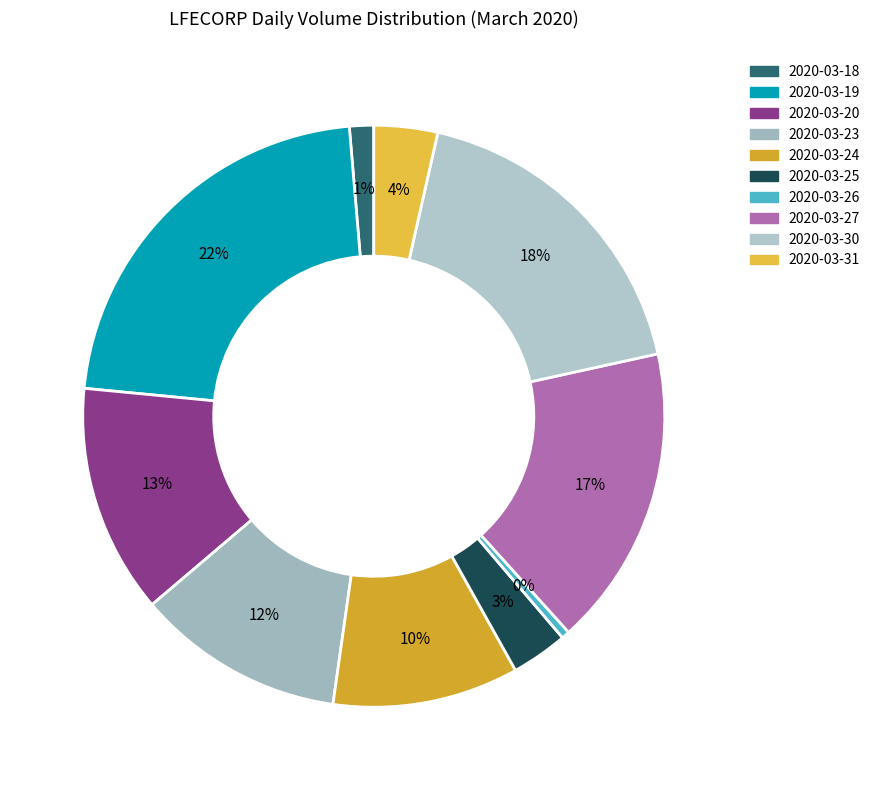

Does 2020-03-26 account for over 50% of the chart?

No